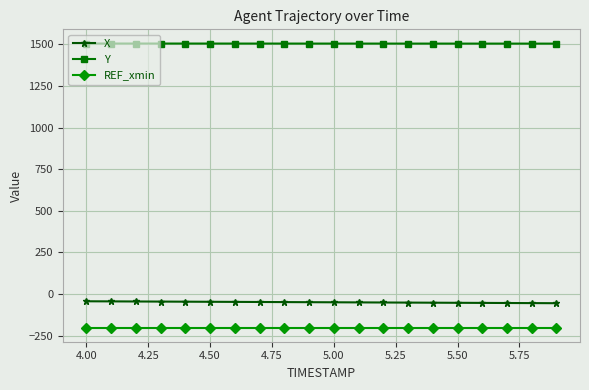

Does the chart have visible grid lines?

Yes